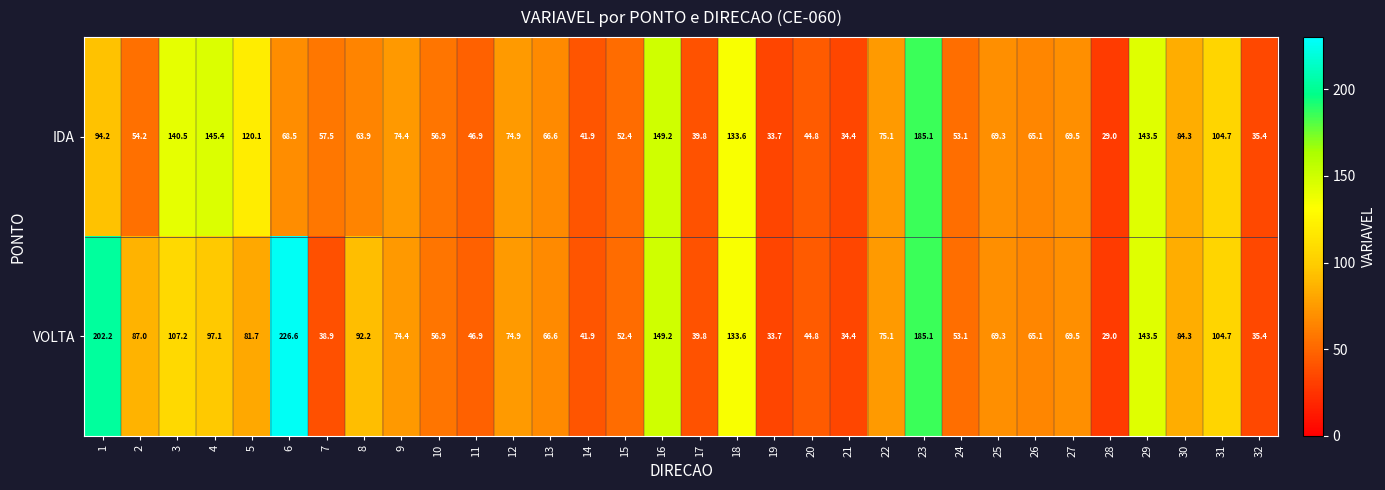

How many values in the IDA series exceed 68?

16